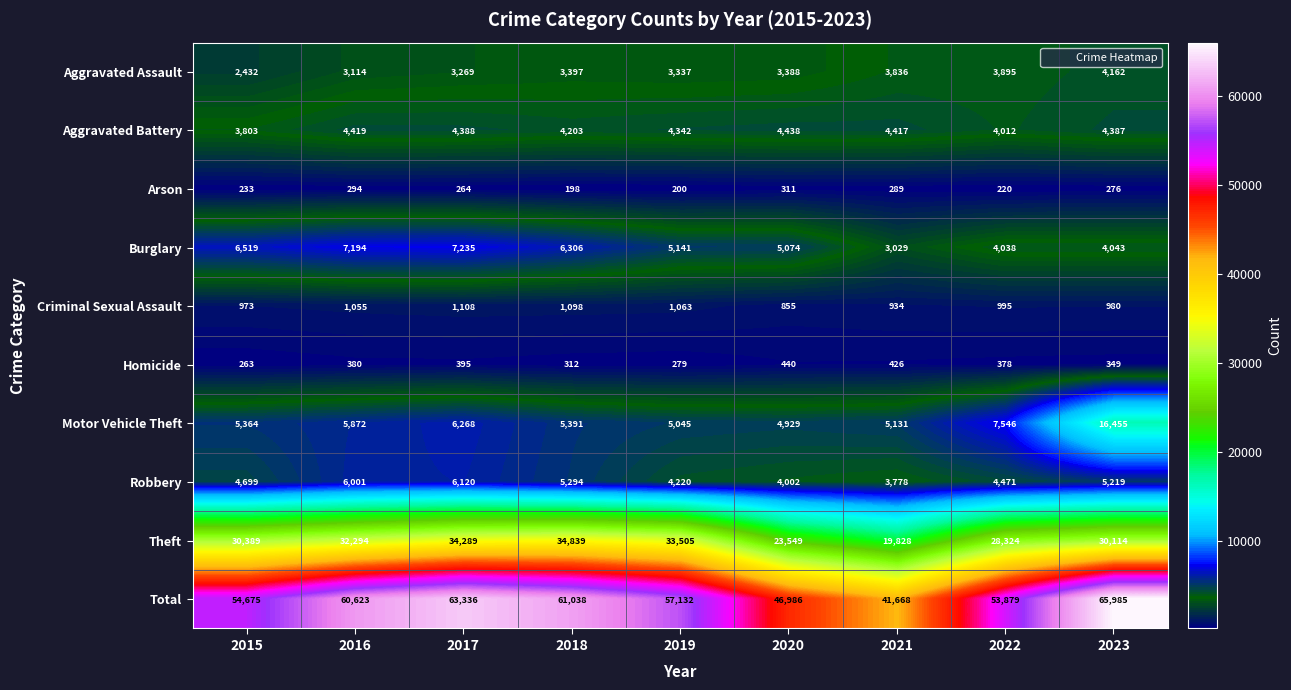

What is the difference between the maximum and second lowest values in the Criminal Sexual Assault series?

174